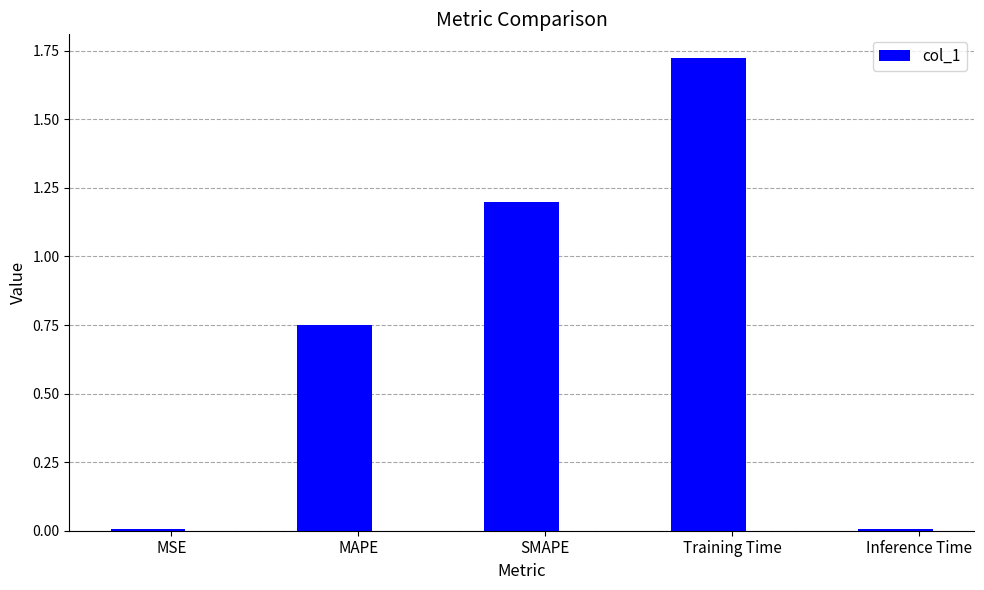

The chart shows a value of 0.2 at MAPE. True or false?

False